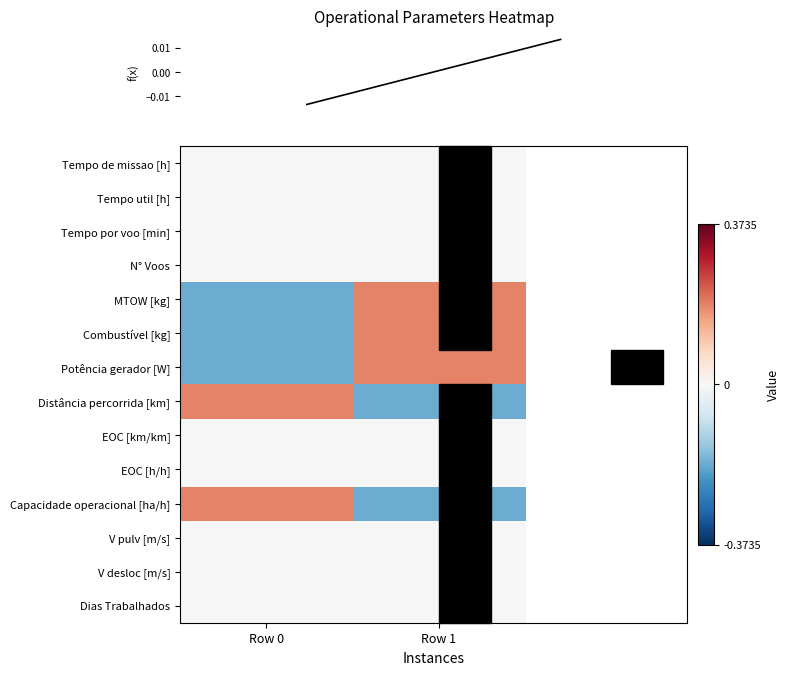

Reading left to right, extract all data points from this chart.

row_0: Row 0=0.0	Row 1=0.0
row_1: Row 0=0.0	Row 1=0.0
row_2: Row 0=0.0	Row 1=0.0
row_3: Row 0=0.0	Row 1=0.0
row_4: Row 0=-0.2	Row 1=0.2
row_5: Row 0=-0.2	Row 1=0.2
row_6: Row 0=-0.2	Row 1=0.2
row_7: Row 0=0.2	Row 1=-0.2
row_8: Row 0=0.0	Row 1=0.0
row_9: Row 0=0.0	Row 1=0.0
row_10: Row 0=0.2	Row 1=-0.2
row_11: Row 0=0.0	Row 1=0.0
row_12: Row 0=0.0	Row 1=0.0
row_13: Row 0=0.0	Row 1=0.0